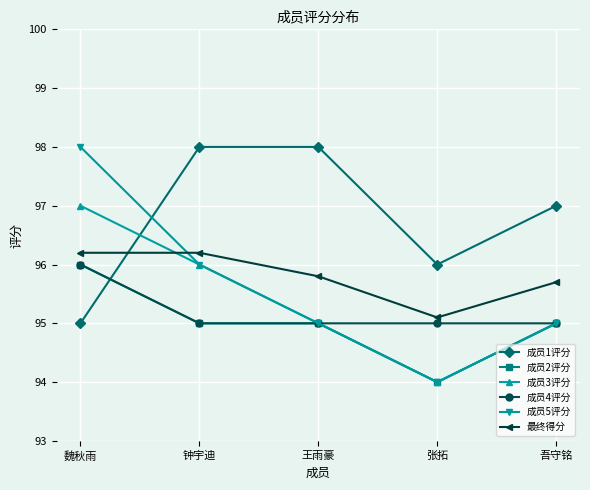

What is the label of the 5th point from the right?

魏秋雨